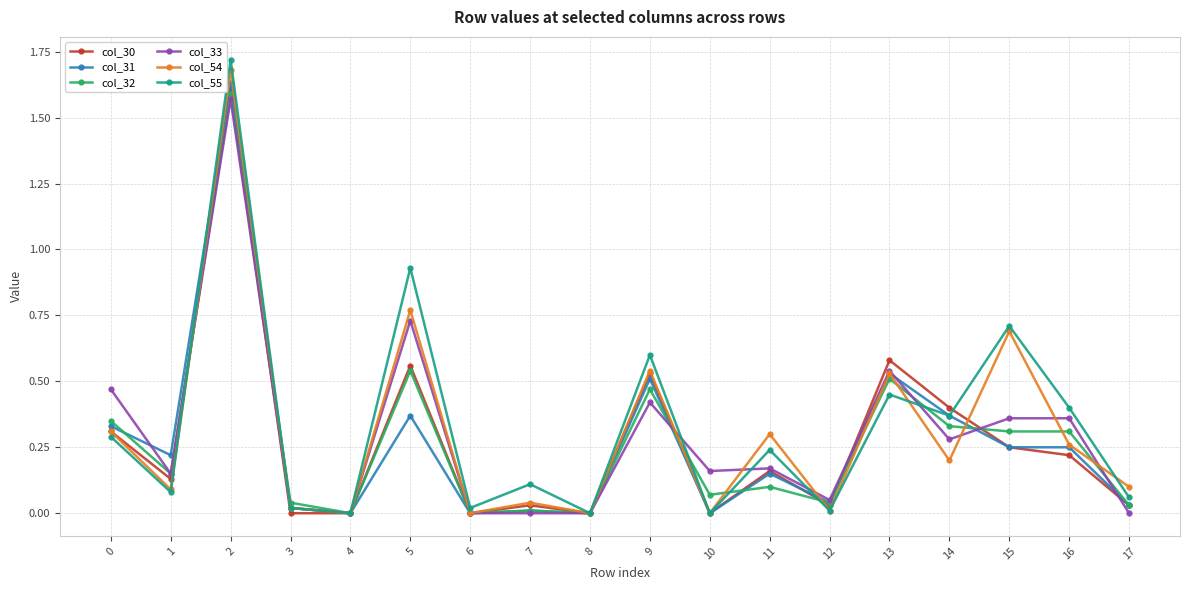

In col_55, how many points are lower than both neighbors (excluding endpoints)?

7